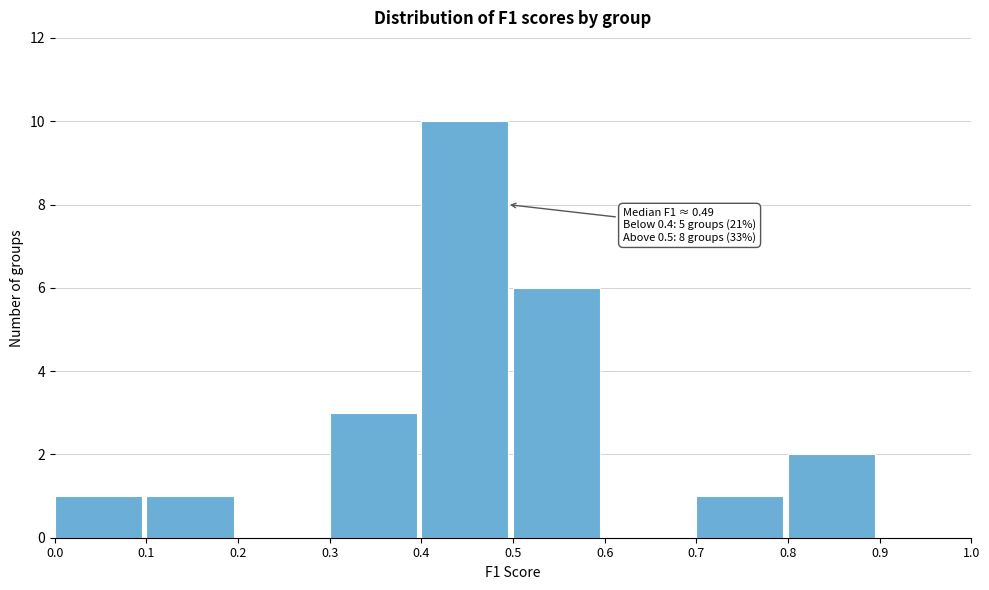

Over which range of the x-axis is the bar tallest?

0.4 to 0.5